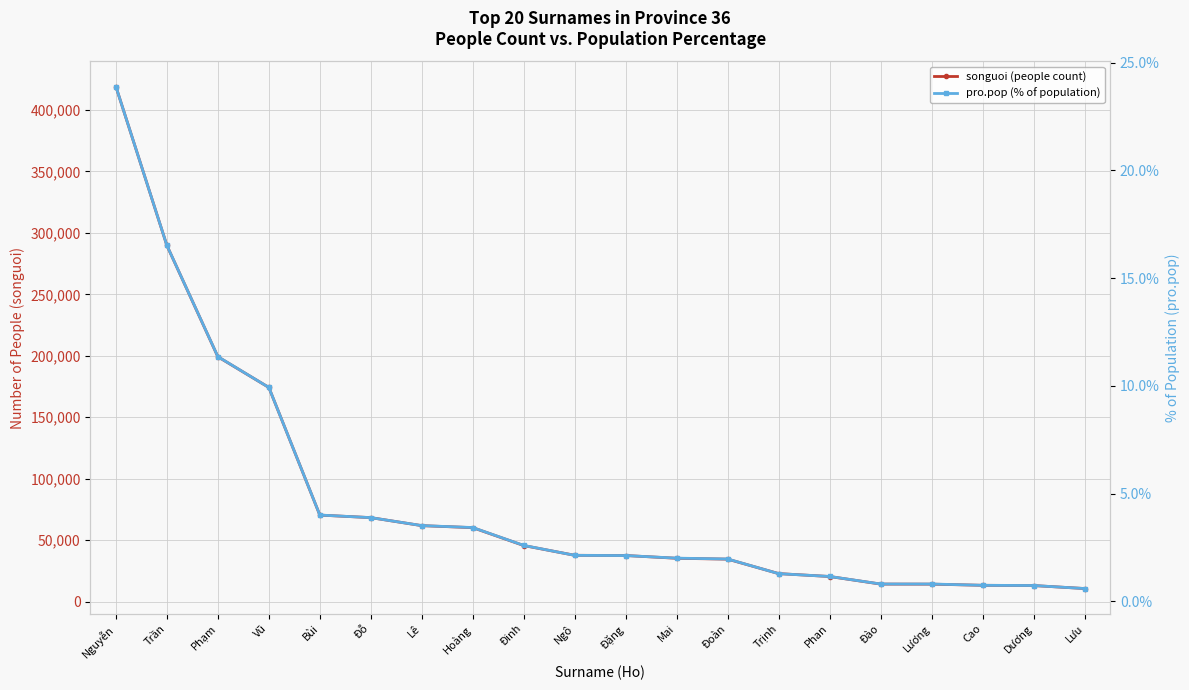

What is the difference between the pro.pop (% of population) values at Ngô and Mai?

0.1